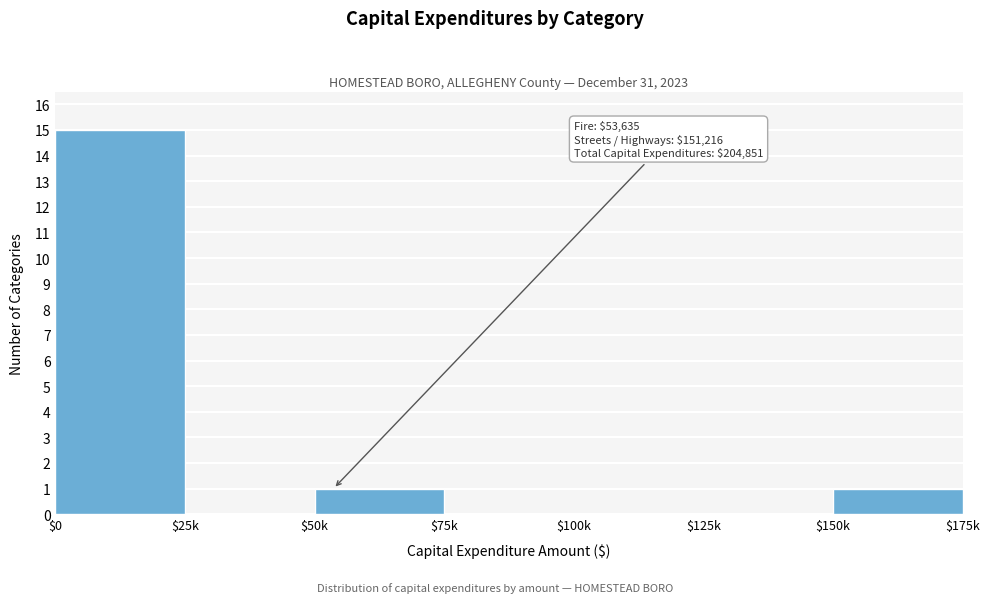

What is the greatest value displayed?

15